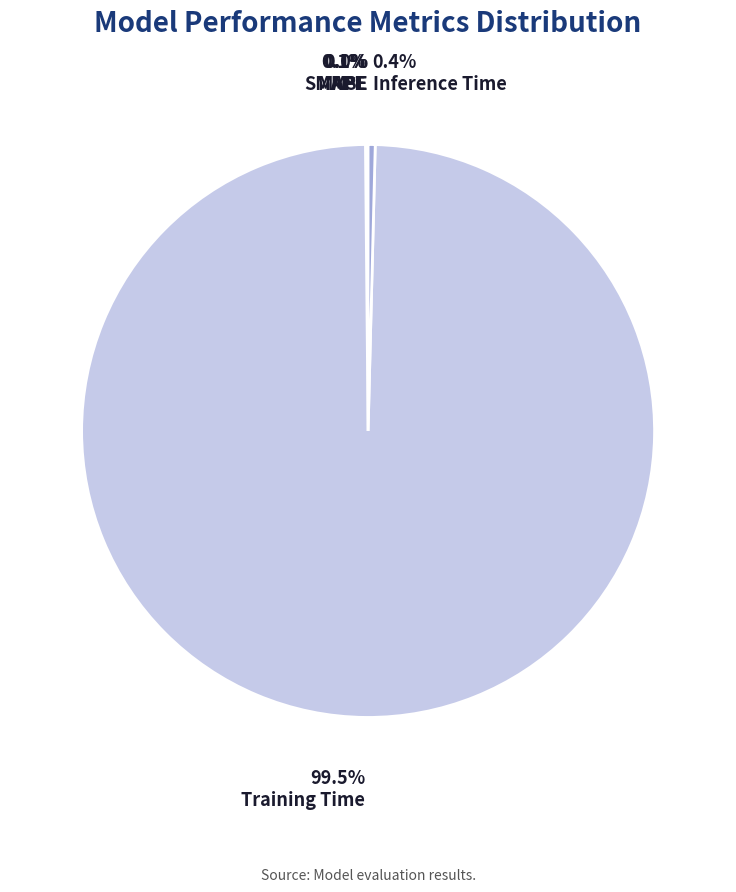

Which slice is the largest?

Training Time